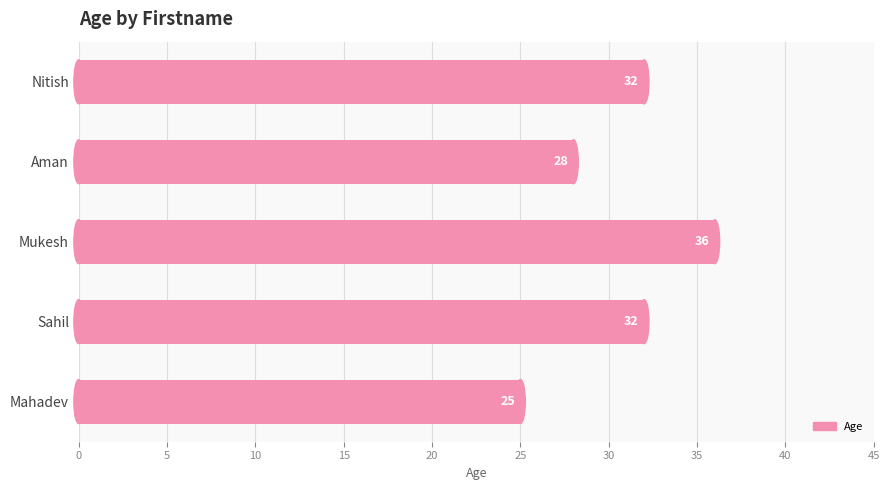

What is the greatest value displayed?

36